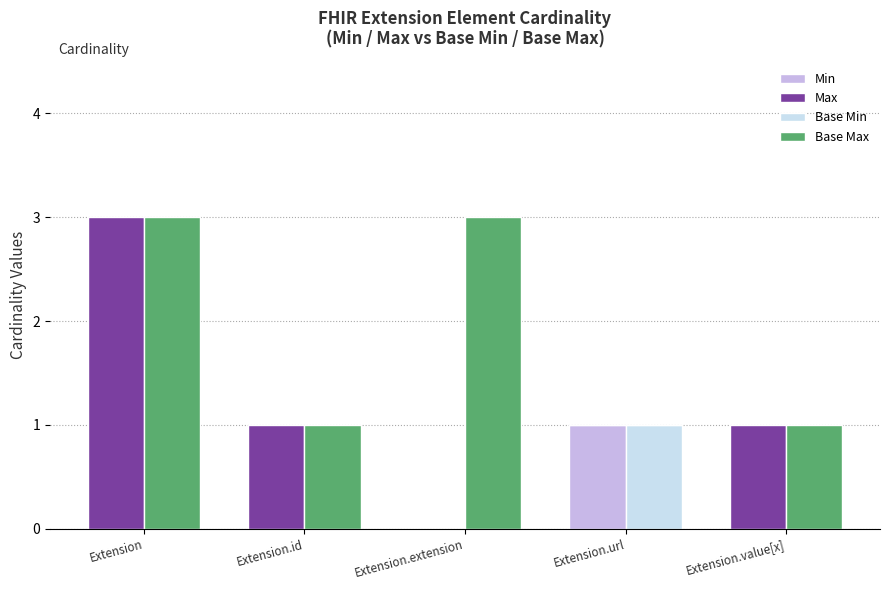

At which label does Base Max first exceed 1?

Extension